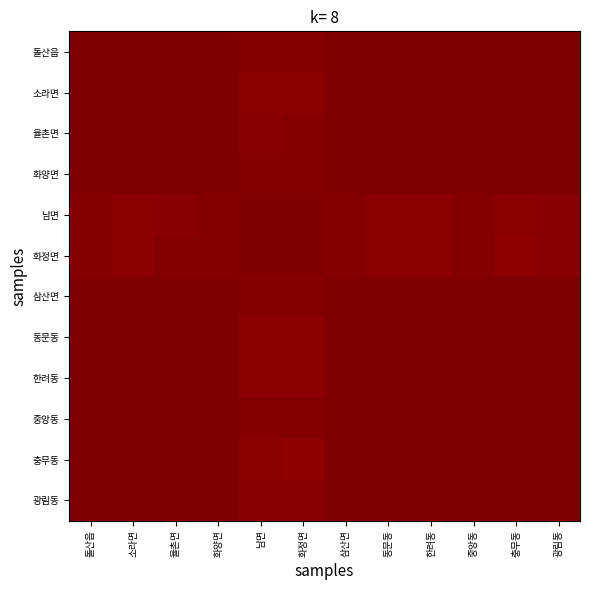

What is the minimum value shown in the chart?

1.0